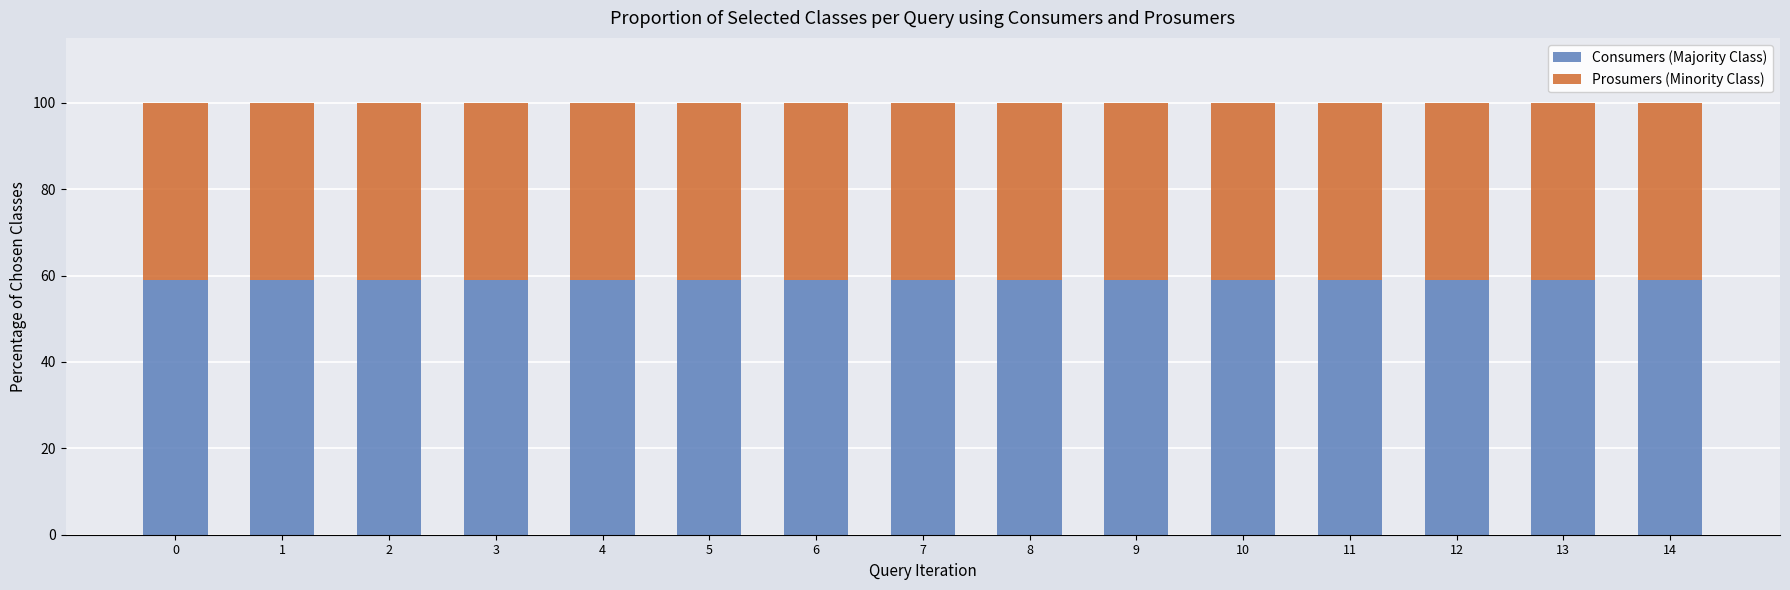

Is it true that Consumers (Majority Class) equals 34.7 at 14?

False